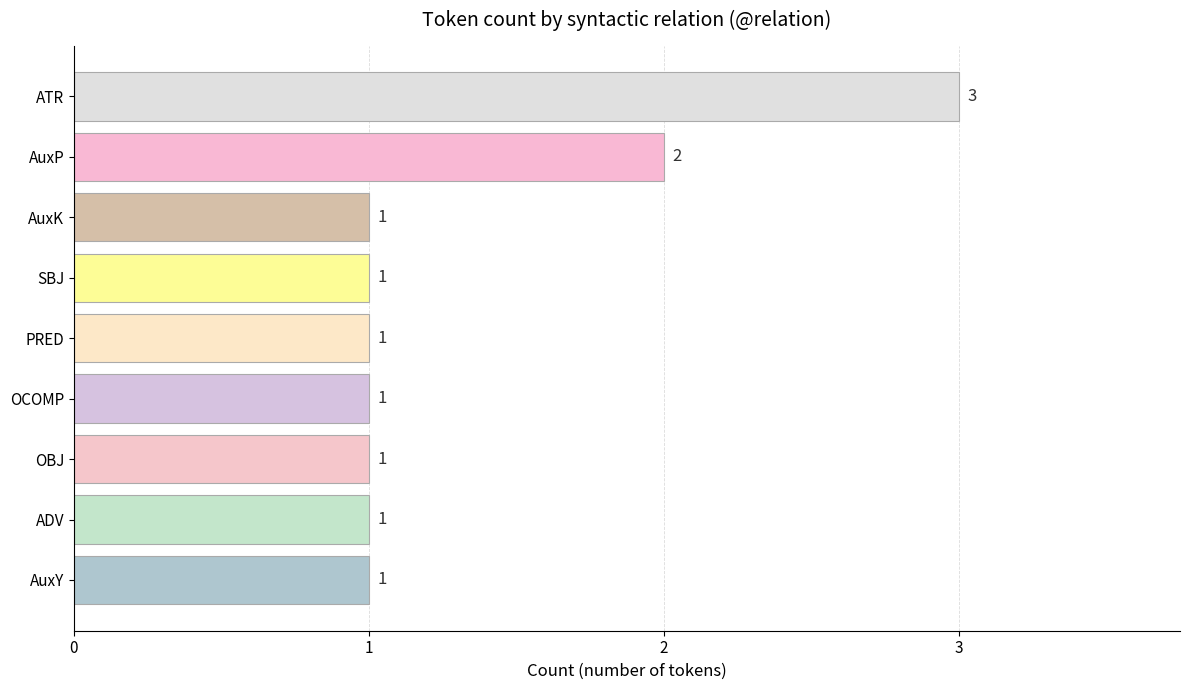

What is the maximum value shown in the chart?

3